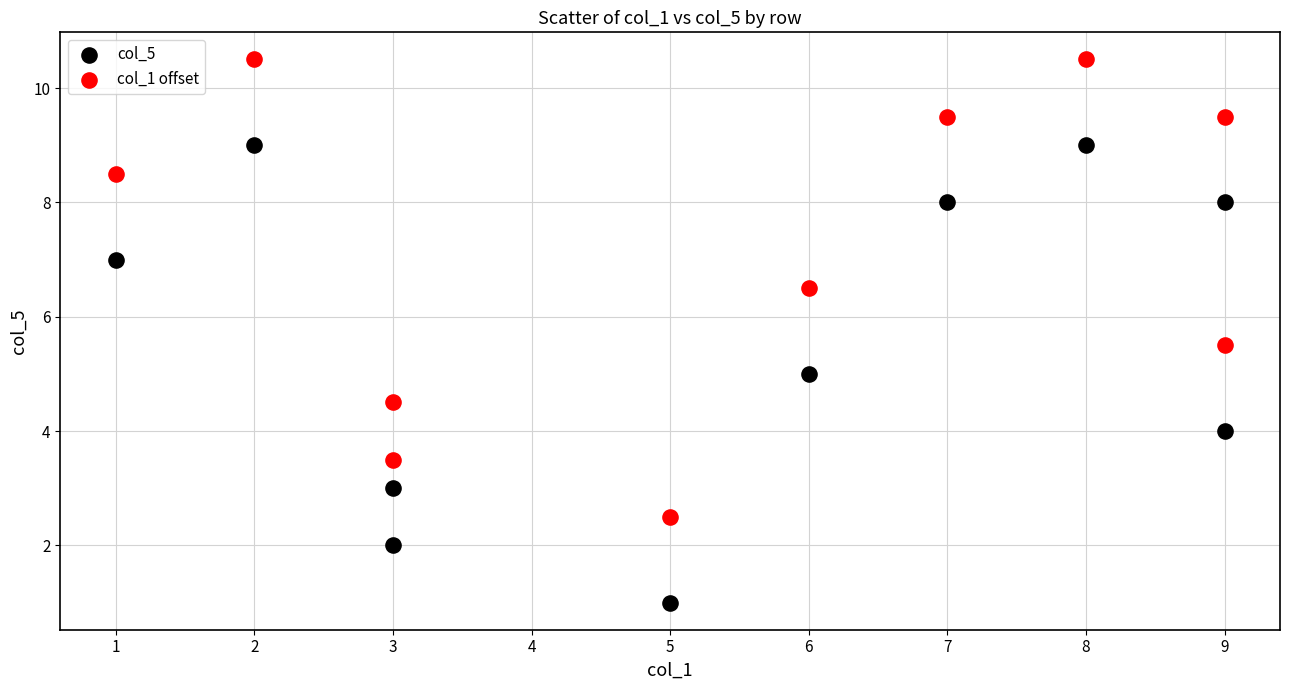

What are all the series names shown in the legend?

col_5, col_1 offset